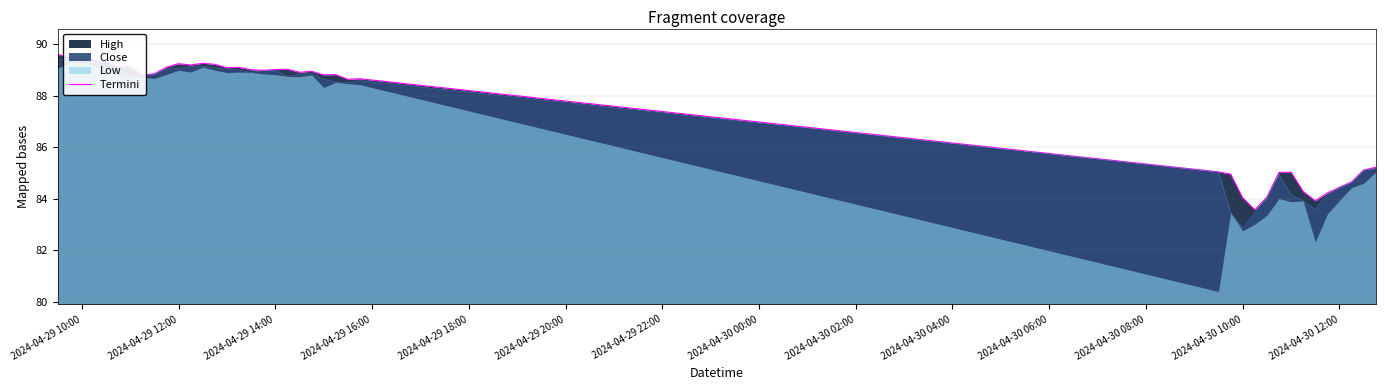

True or false: the data has more than 2 interior local peaks.

True